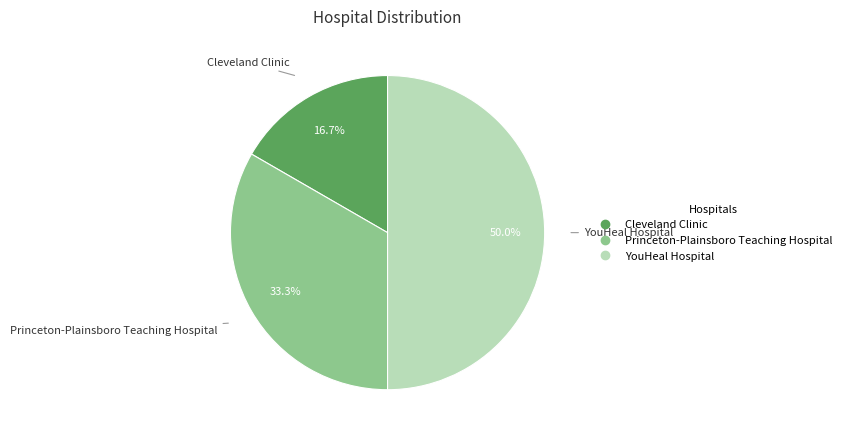

Between Princeton-Plainsboro Teaching Hospital and Cleveland Clinic, which is larger?

Princeton-Plainsboro Teaching Hospital